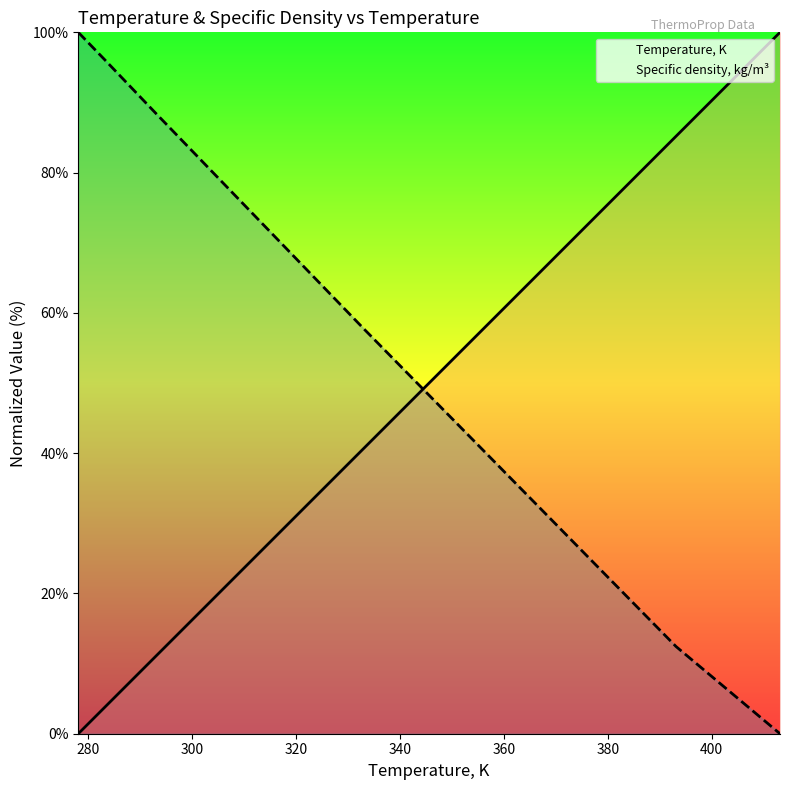

Reading left to right, extract all data points from this chart.

Temperature, K: 0.0	3.7	11.1	14.8	25.9	40.7	55.6	70.4	85.2	100.0
Specific density, kg/m³: 100.0	96.2	88.4	84.6	73.0	57.7	42.6	27.5	12.4	0.0